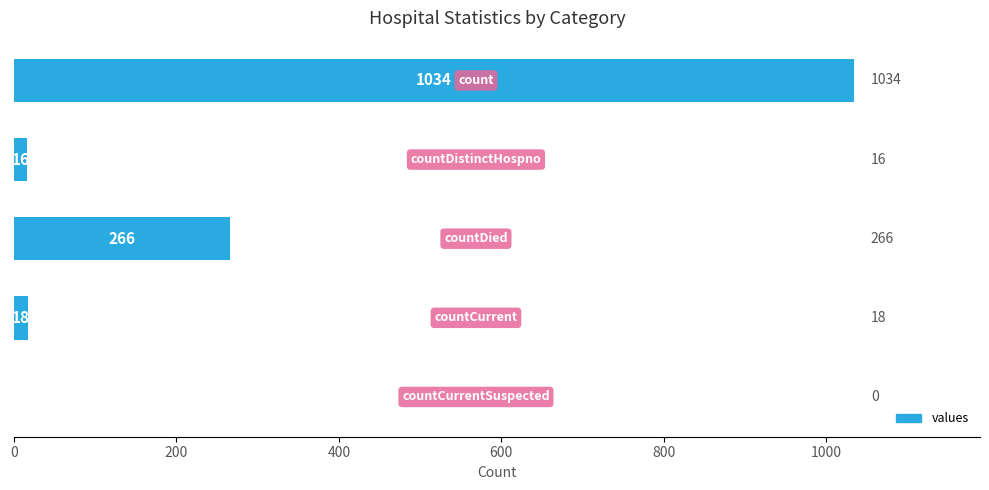

What is the sum of all values?

1334